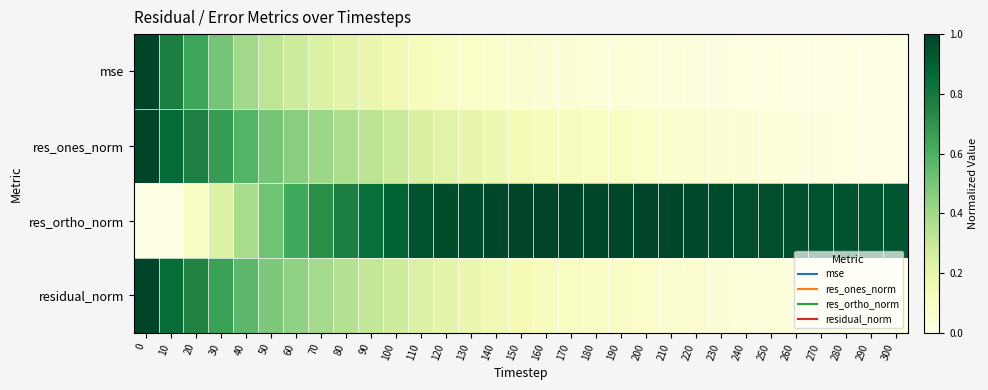

What is the greatest value displayed?

1.0